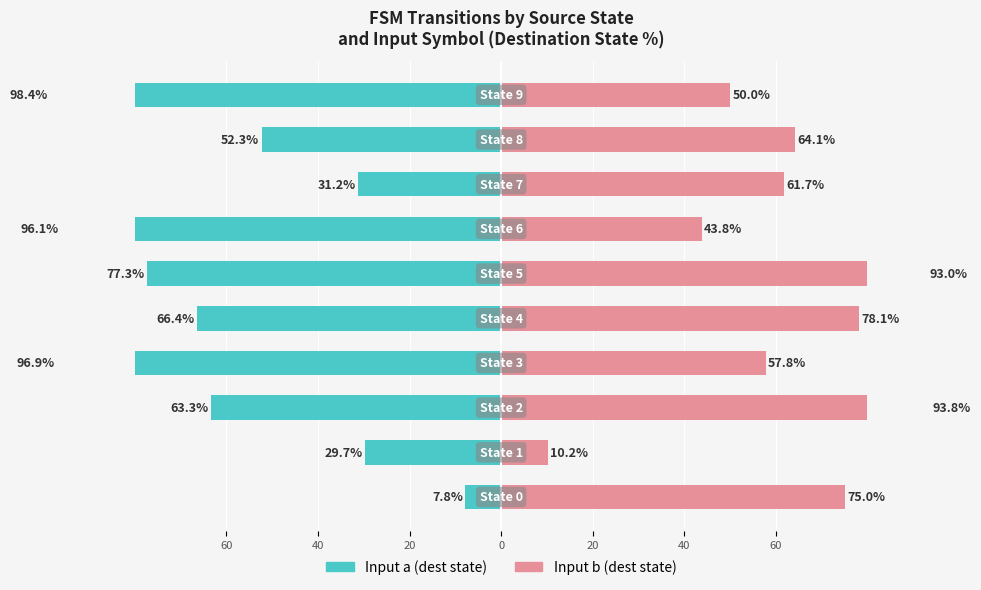

How many values in the Input b (dest state) series exceed 64?

5